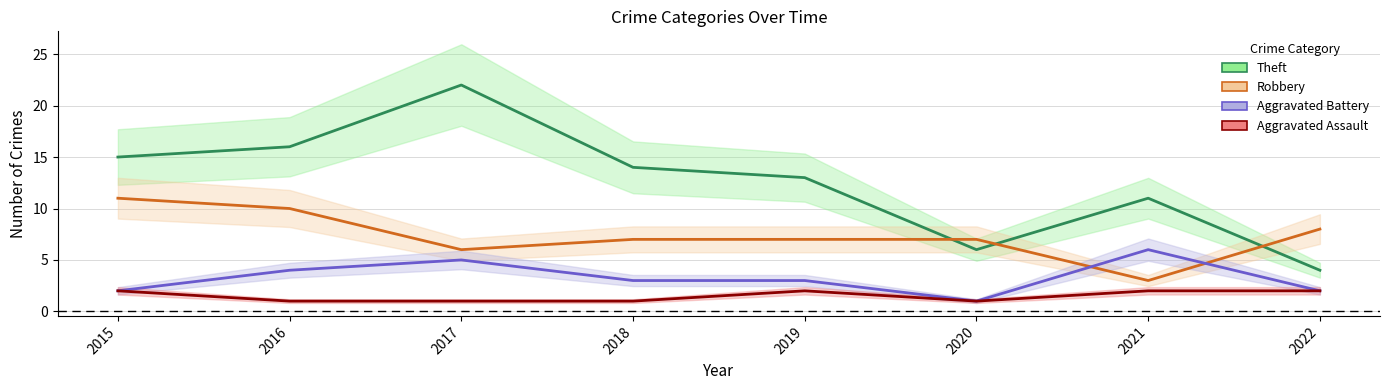

Which series changed the most between 2015 and 2018?

Robbery